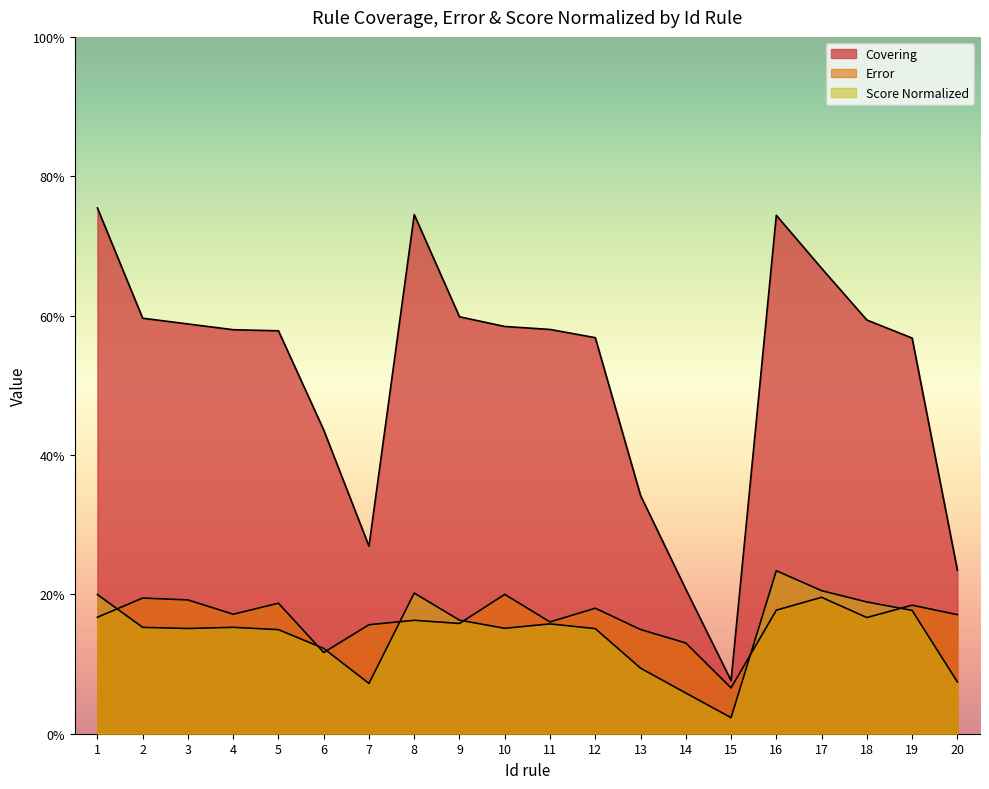

True or false: Covering has a value of 0.1 at 15.

False